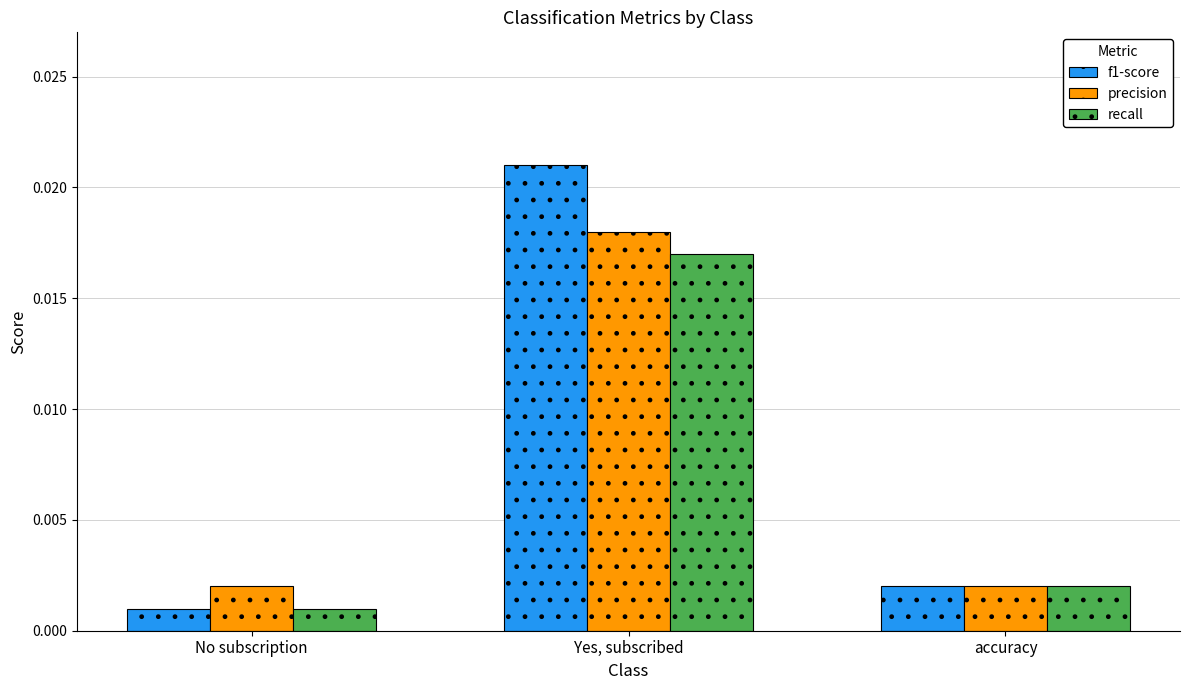

What are all the series names shown in the legend?

f1-score, precision, recall